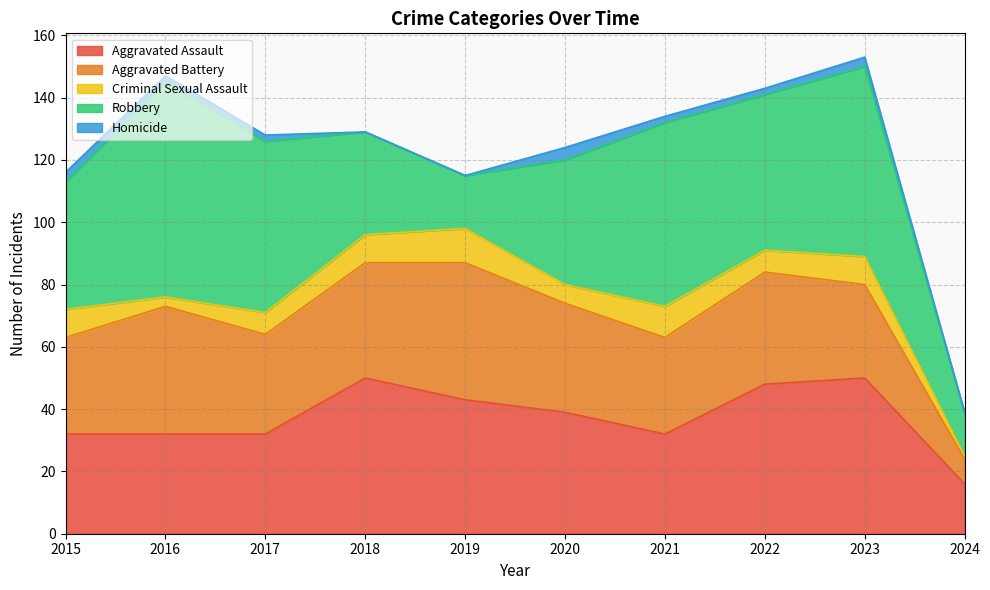

How many values in the Aggravated Battery series exceed 35?

4